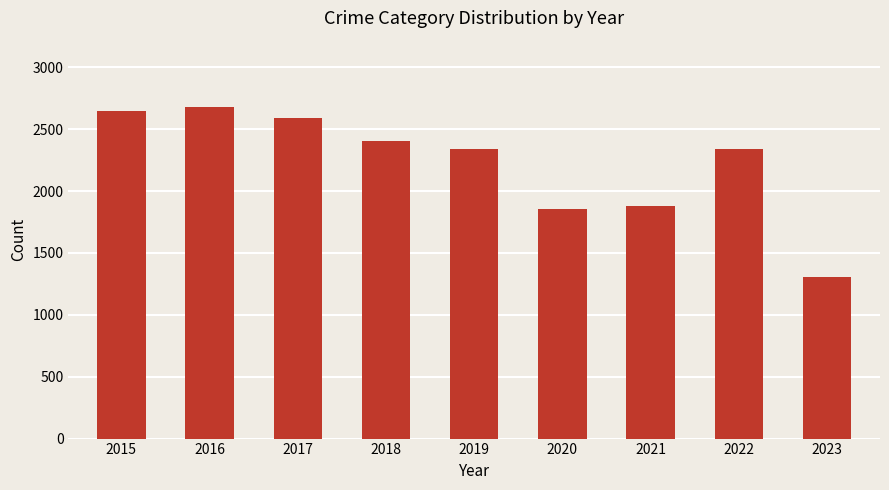

How many distinct data groups are displayed?

1